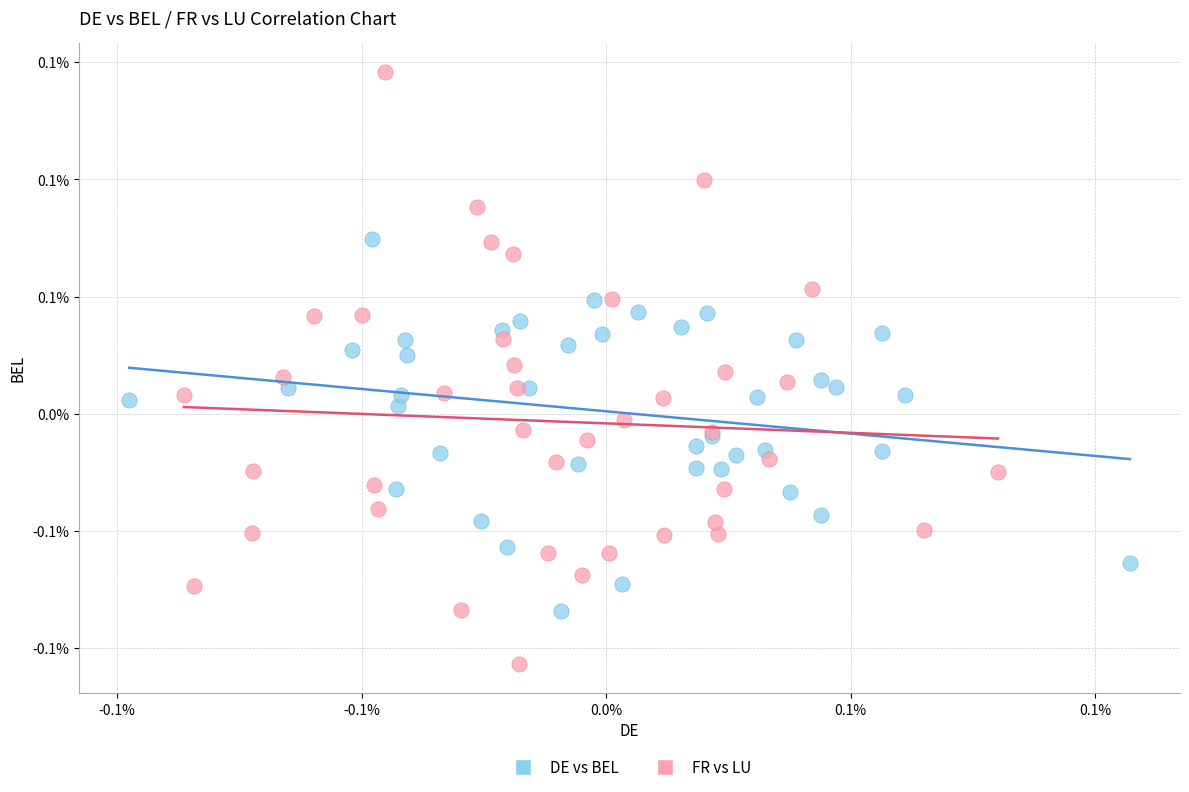

What are all the series names shown in the legend?

DE vs BEL, FR vs LU